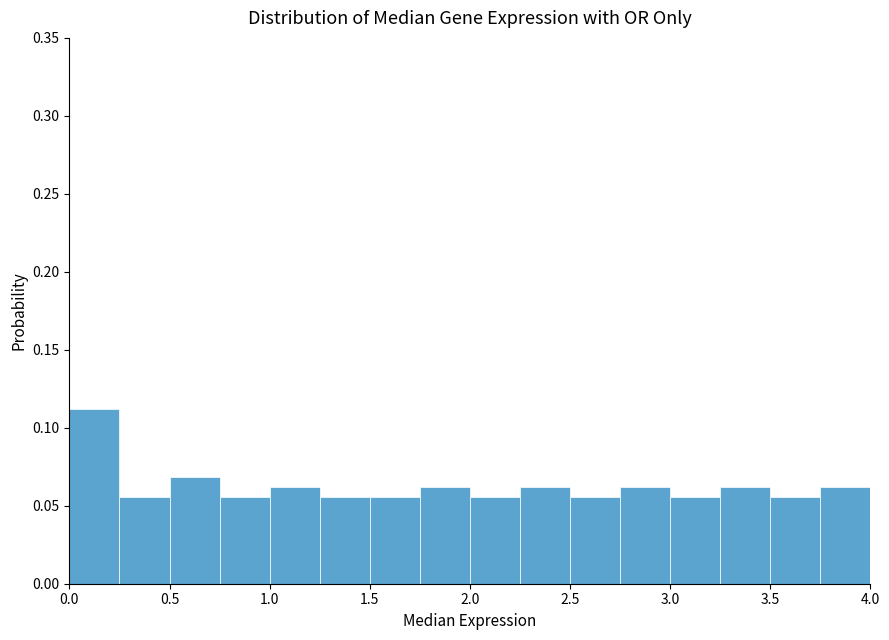

Which range on the x-axis has the tallest bar?

0.00 to 0.25